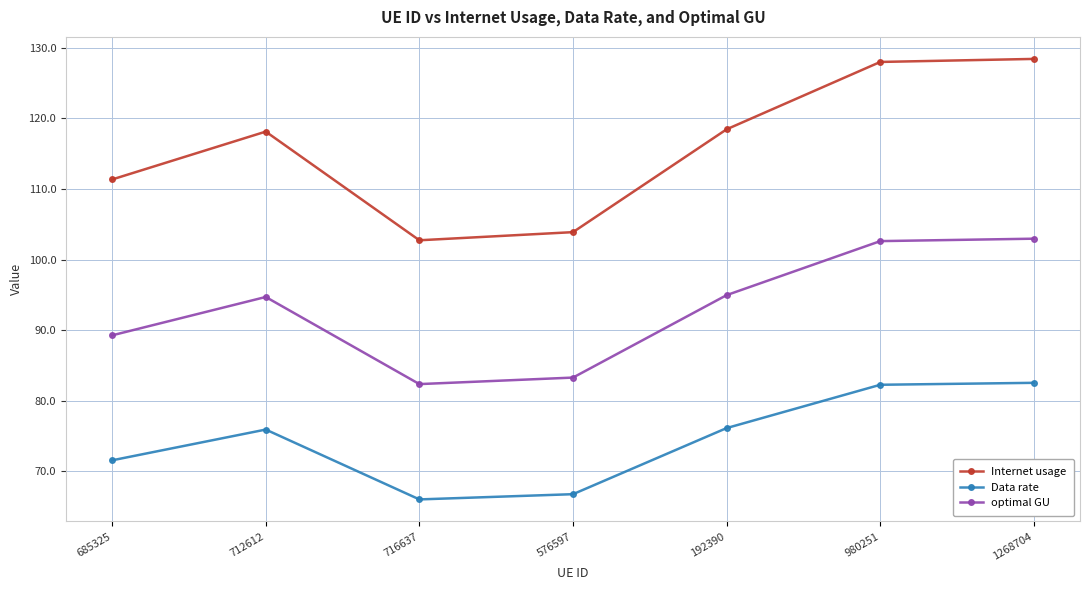

True or false: Data rate and Internet usage intersect in this chart.

False